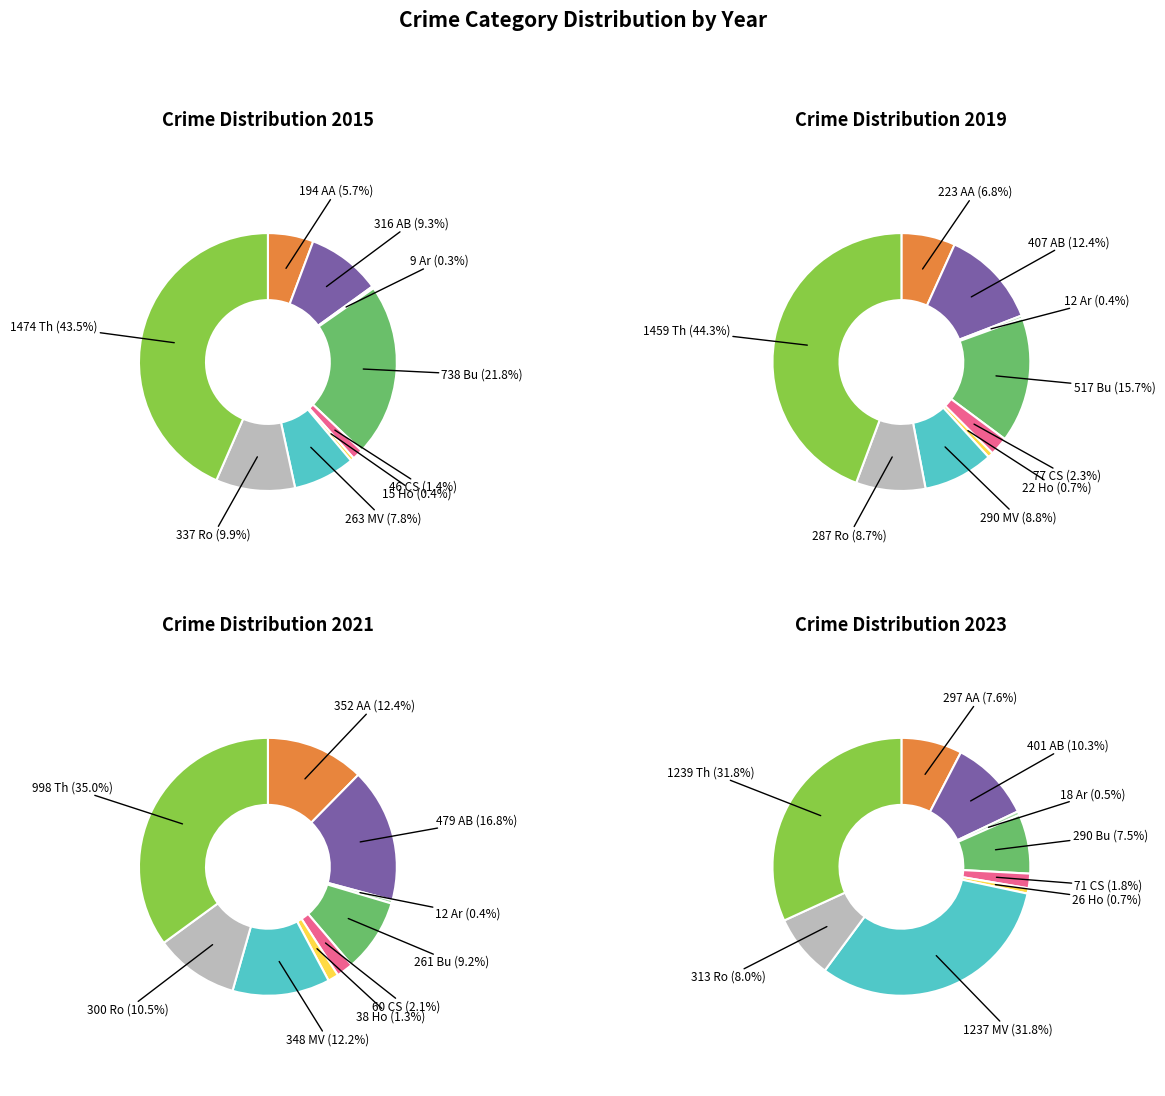

The Burglary slice represents 7% of the pie. True or false?

True